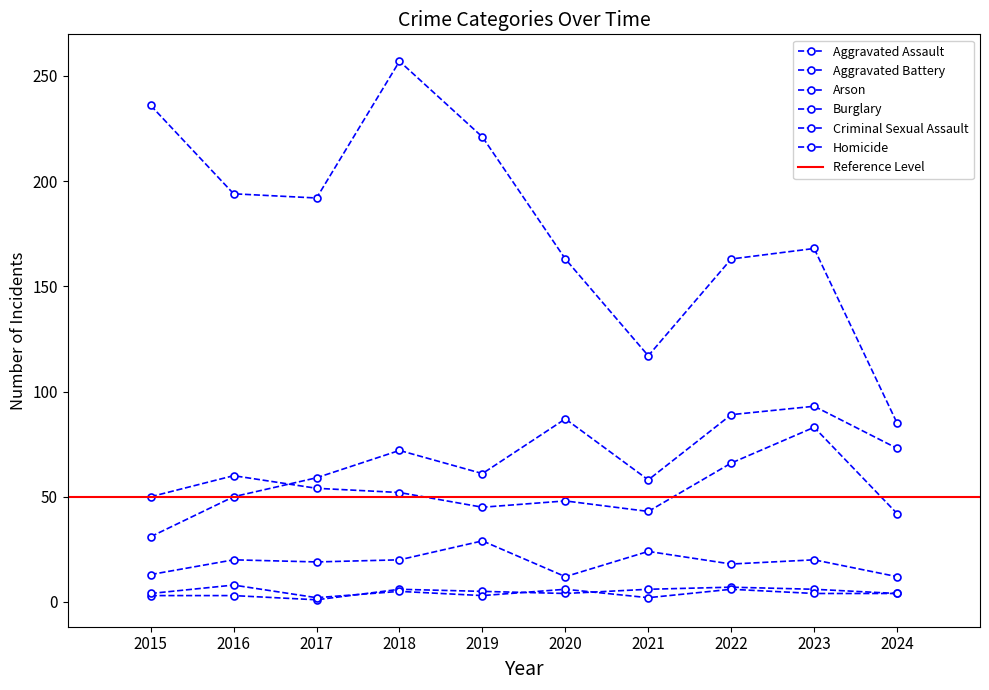

What is the average value of the Aggravated Battery series?

54